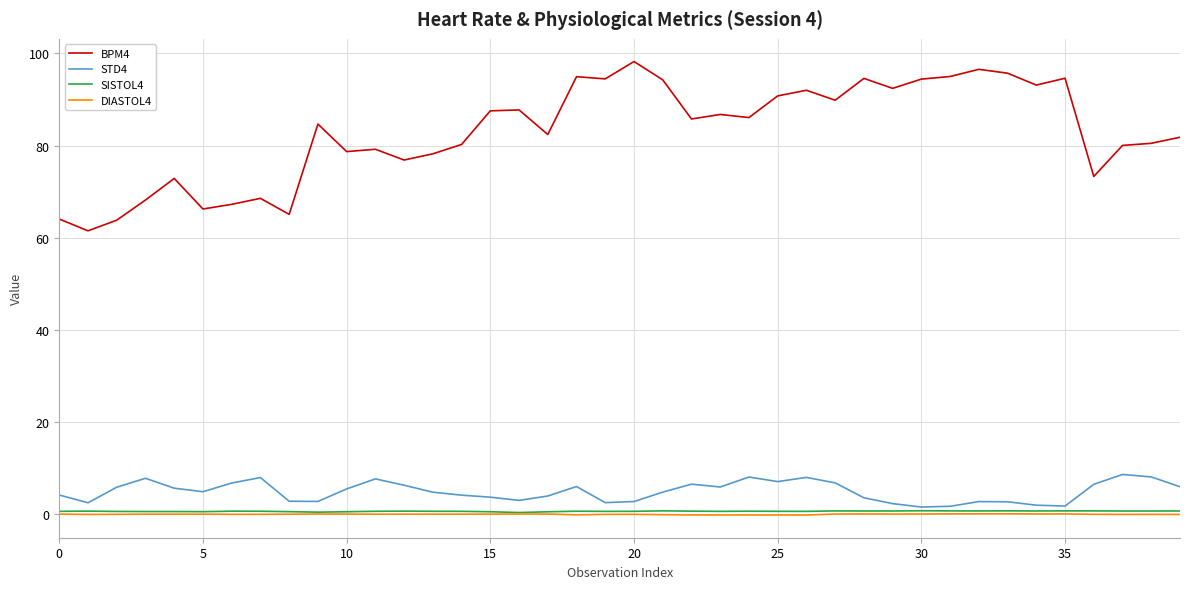

What is the lowest value of the BPM4 series?

61.5